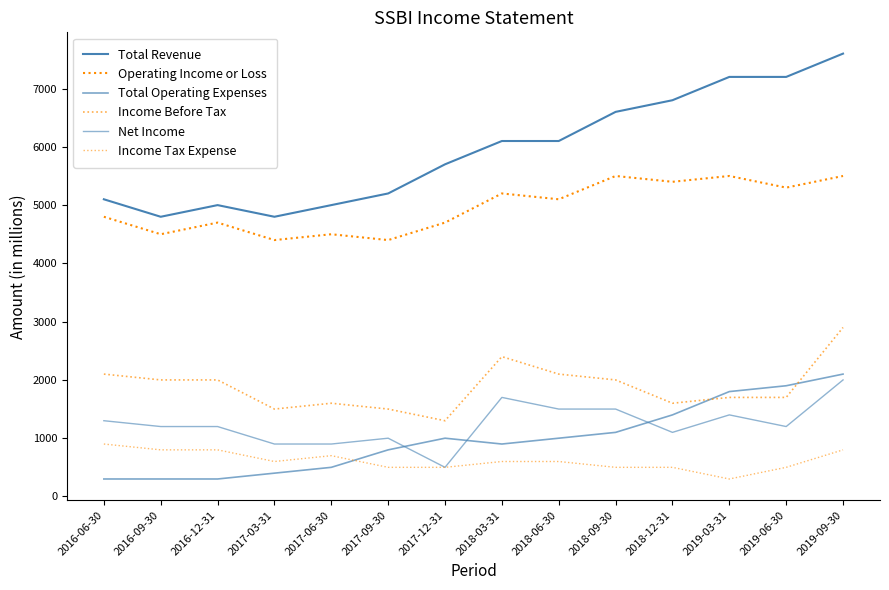

What is the sum of all Income Tax Expense values?

8600